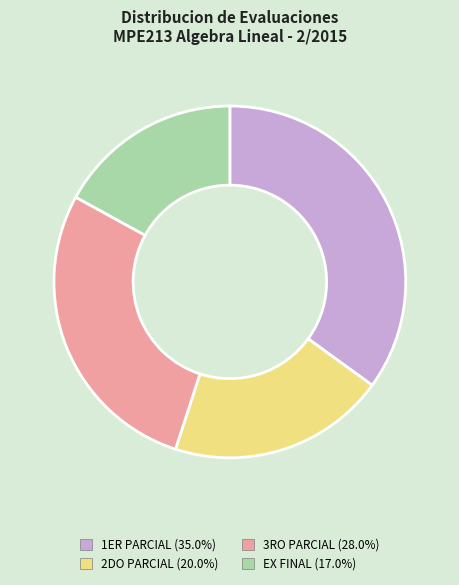

Is there a majority slice in this chart?

No